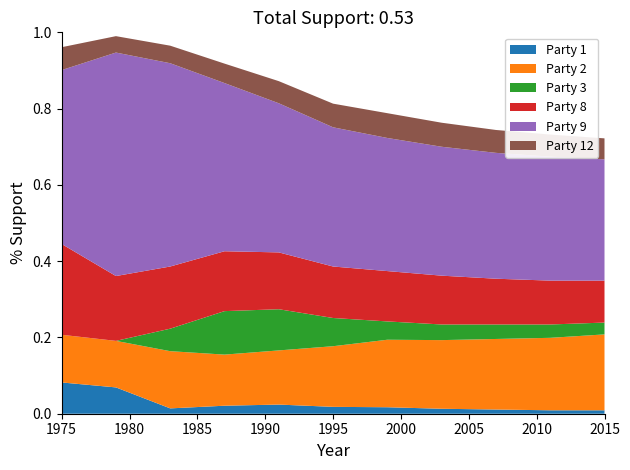

Reading right to left, extract all data points from this chart.

Party 1: 2015=0.0	2011=0.0	2007=0.0	2003=0.0	1999=0.0	1995=0.0	1991=0.0	1987=0.0	1983=0.0	1979=0.1	1975=0.1
Party 2: 2015=0.2	2011=0.2	2007=0.2	2003=0.2	1999=0.2	1995=0.2	1991=0.1	1987=0.1	1983=0.1	1979=0.1	1975=0.1
Party 3: 2015=0.0	2011=0.0	2007=0.0	2003=0.0	1999=0.0	1995=0.1	1991=0.1	1987=0.1	1983=0.1	1979=0.0	1975=0.0
Party 8: 2015=0.1	2011=0.1	2007=0.1	2003=0.1	1999=0.1	1995=0.1	1991=0.1	1987=0.2	1983=0.2	1979=0.2	1975=0.2
Party 9: 2015=0.3	2011=0.3	2007=0.3	2003=0.3	1999=0.3	1995=0.4	1991=0.4	1987=0.4	1983=0.5	1979=0.6	1975=0.5
Party 12: 2015=0.1	2011=0.1	2007=0.1	2003=0.1	1999=0.1	1995=0.1	1991=0.1	1987=0.1	1983=0.0	1979=0.0	1975=0.1